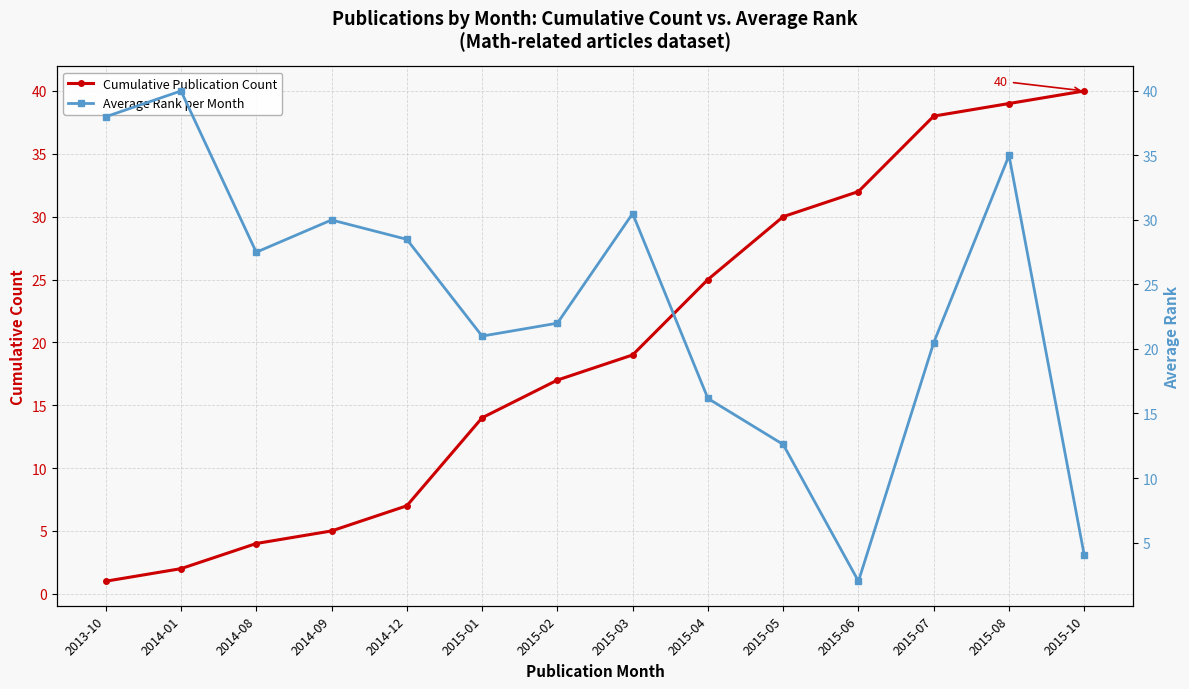

True or false: Cumulative Publication Count and Average Rank per Month intersect in this chart.

True